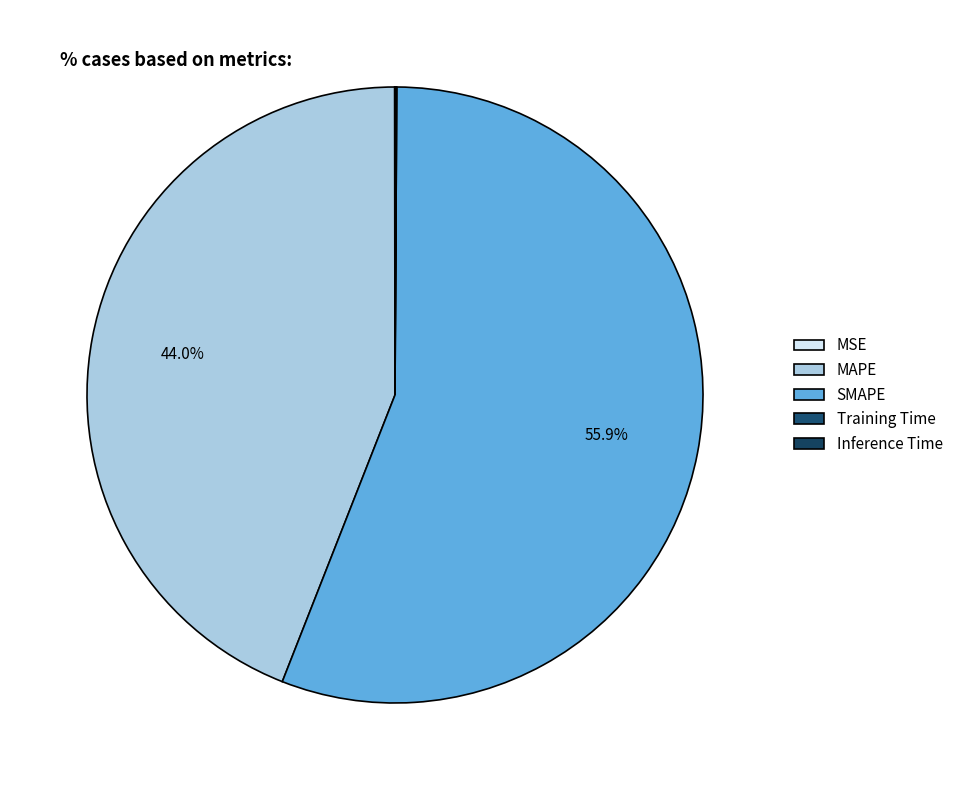

To the nearest percent, what is the difference between the MSE and SMAPE slice percentages?

56%